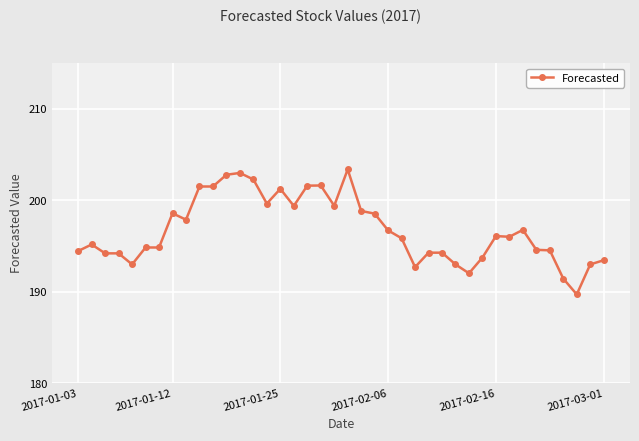

True or false: there are more than 2 points higher than both neighbors.

True